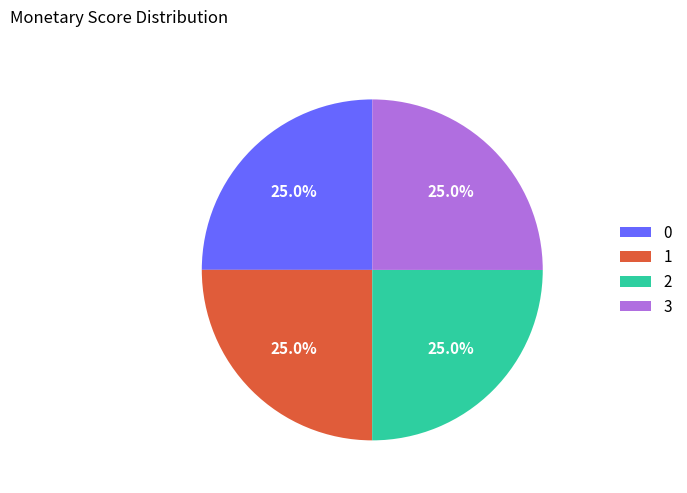

Is it true that 0 is 25% of the pie?

True